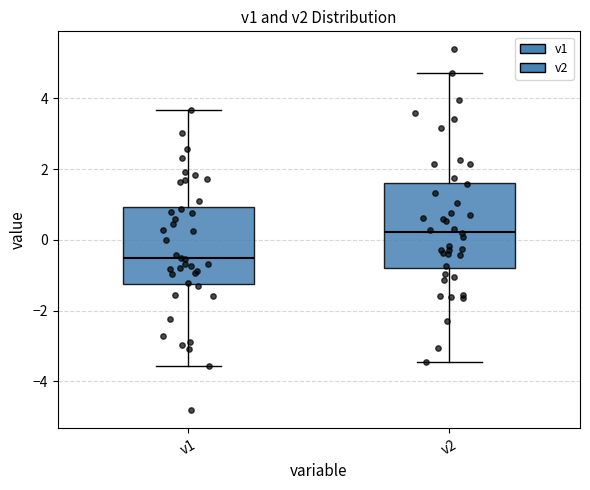

Reading left to right, read every box against the y-axis: the position of its median line, the range the box covers, and the ends of its whiskers. The values are not printed on the chart, so give them approximately, as read against the axis.

v1: median -0.6, box -1.2 to 1.0, whiskers -3.6 to 3.6
v2: median 0.2, box -0.8 to 1.6, whiskers -3.4 to 4.8